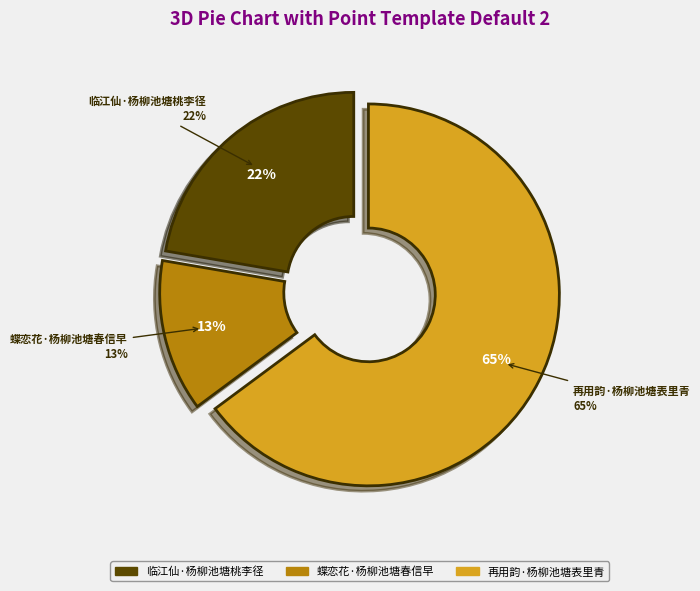

True or false: 再用韵·杨柳池塘表里青 accounts for 74% of the total.

False